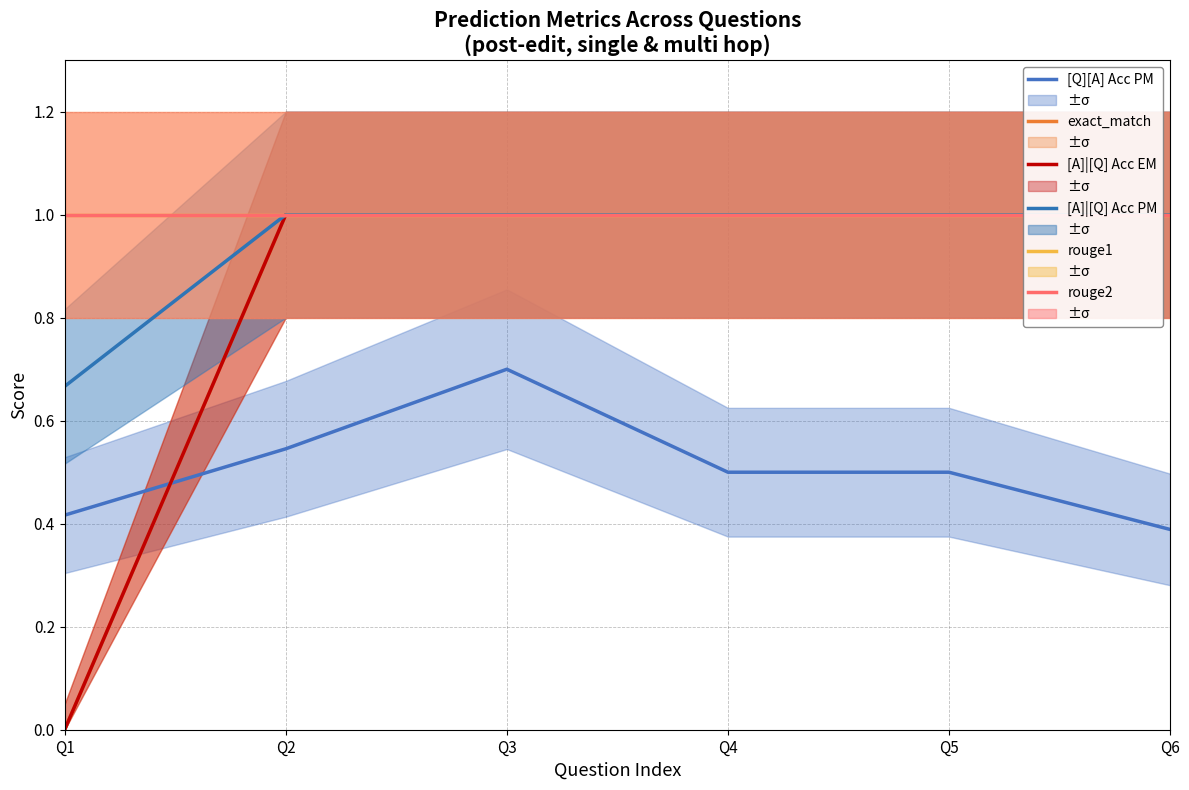

The value of [A]|[Q] Acc EM at Q3 is 1.0. True or false?

True